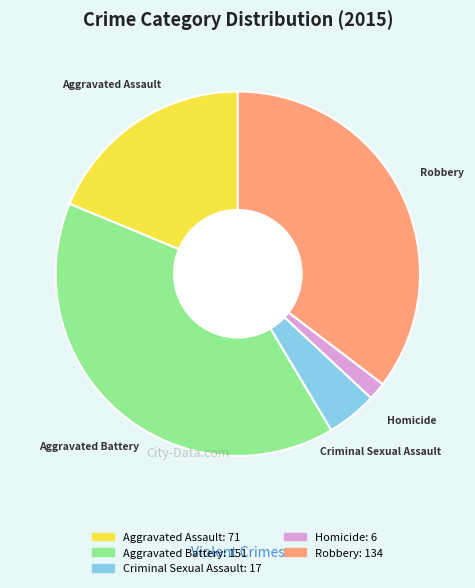

Rank the categories by value from highest to lowest.

Aggravated Battery, Robbery, Aggravated Assault, Criminal Sexual Assault, Homicide